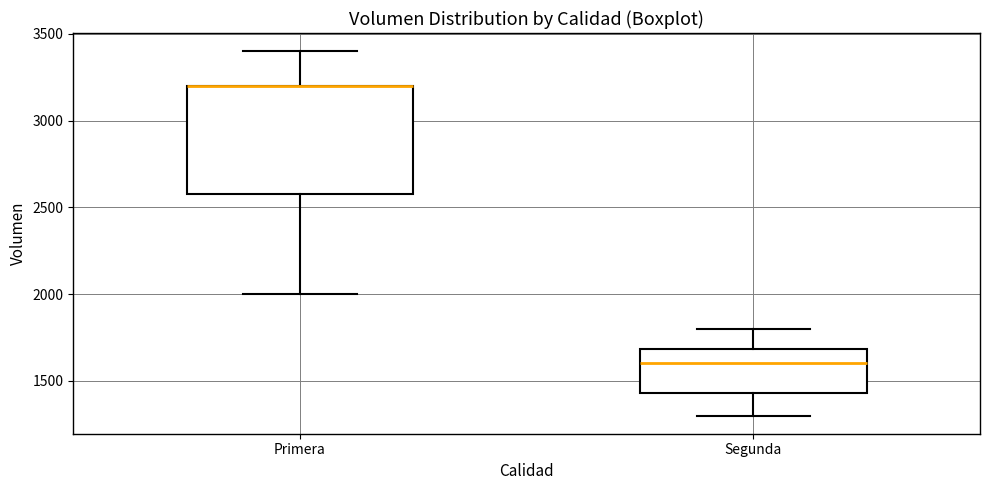

Where is the lower edge of the box for Primera on the y-axis? The values are not printed on the chart, so give them approximately, as read against the axis.

2600